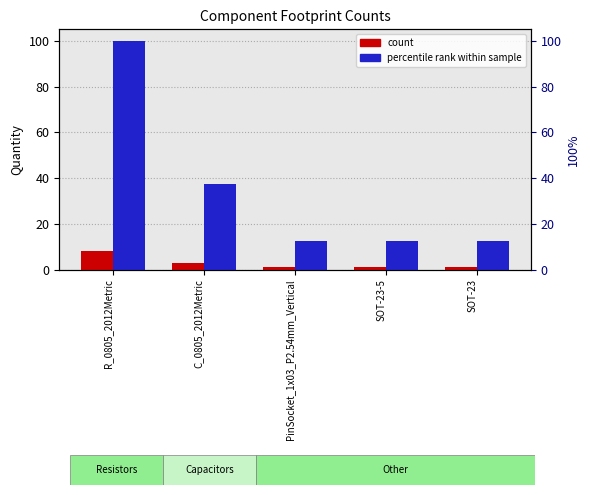

Reading right to left, extract all data points from this chart.

count: 1.0	1.0	1.0	3.0	8.0
percentile rank within sample: 12.5	12.5	12.5	37.5	100.0